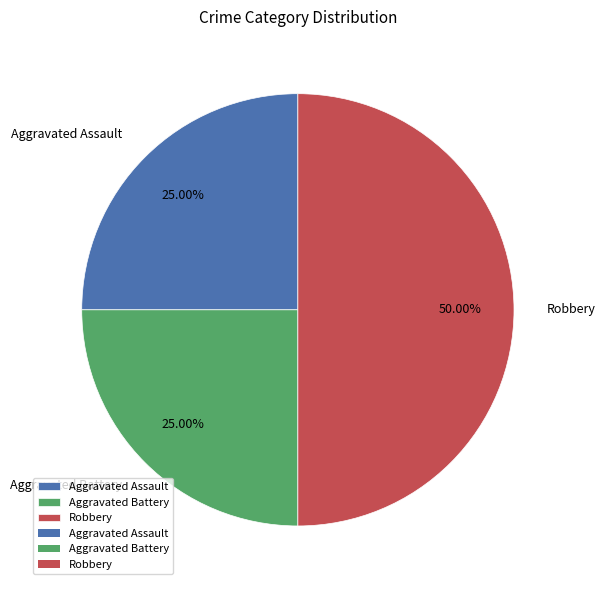

What percentage is the Aggravated Assault slice, to the nearest percent?

25%